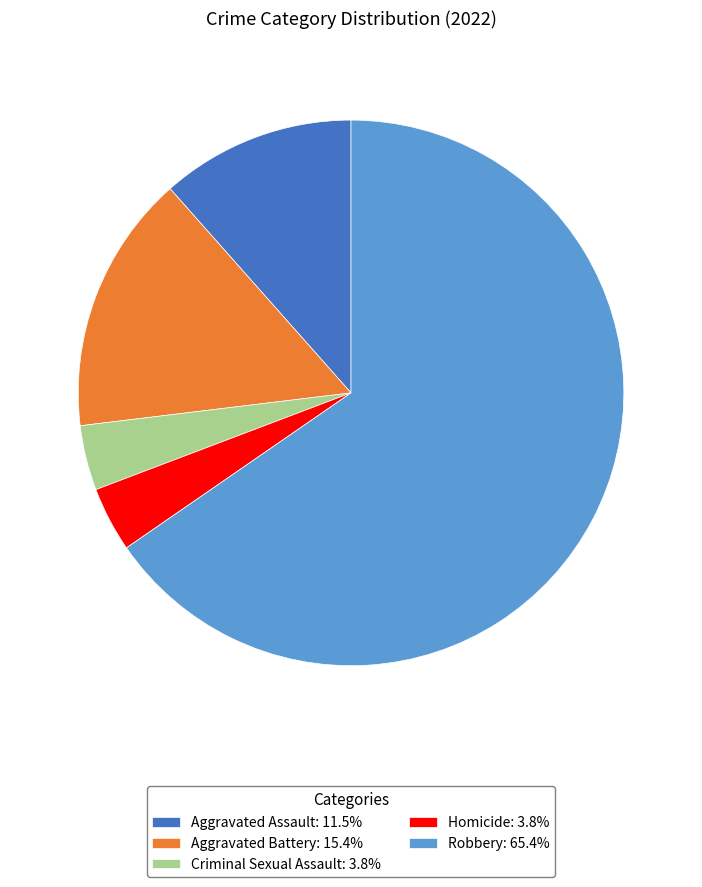

Is the sum of Aggravated Battery and Aggravated Assault greater than half?

No